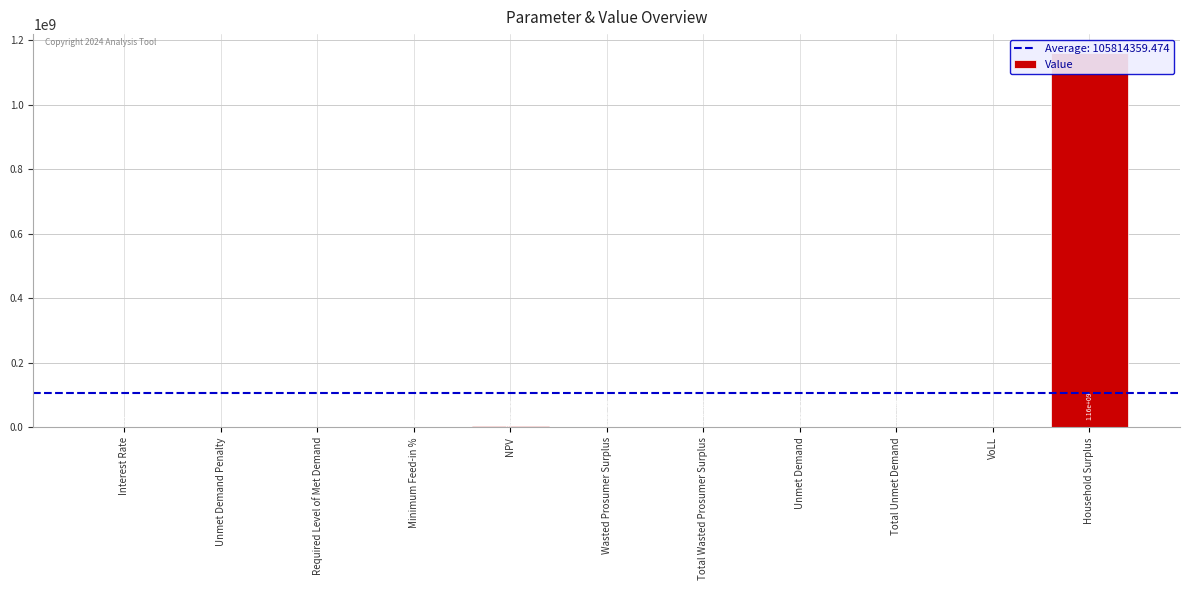

At which label is the value closest to 580151667?

NPV